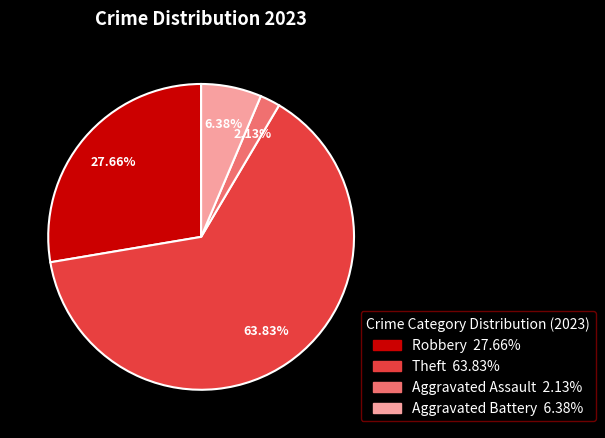

Is there any slice that represents more than half of the pie?

Yes